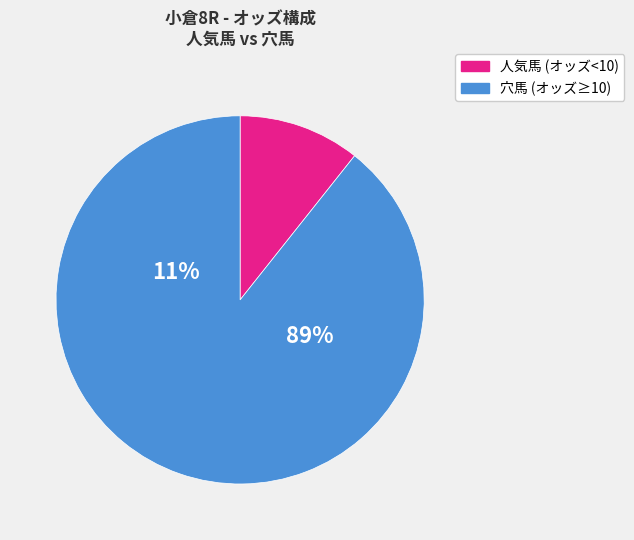

Is it true that ニシノトランザム is 3% of the pie?

False